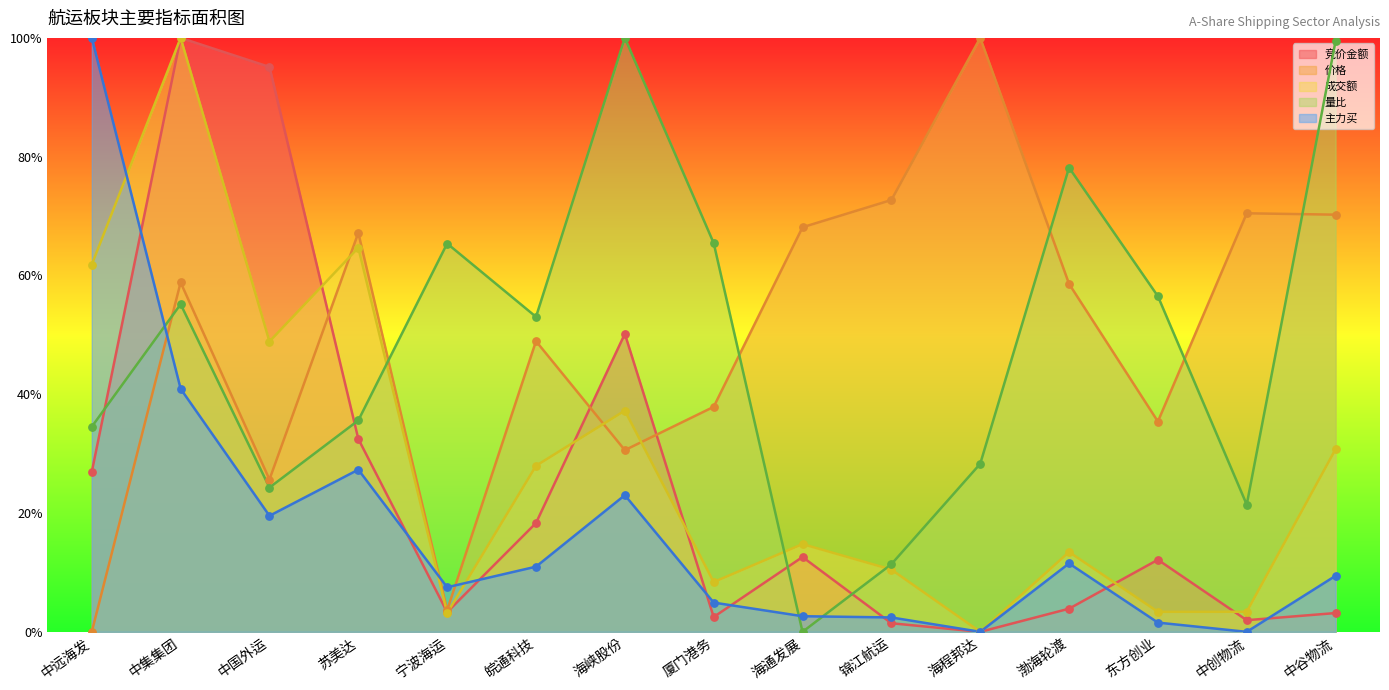

At how many categories does at least one series exceed 0?

15